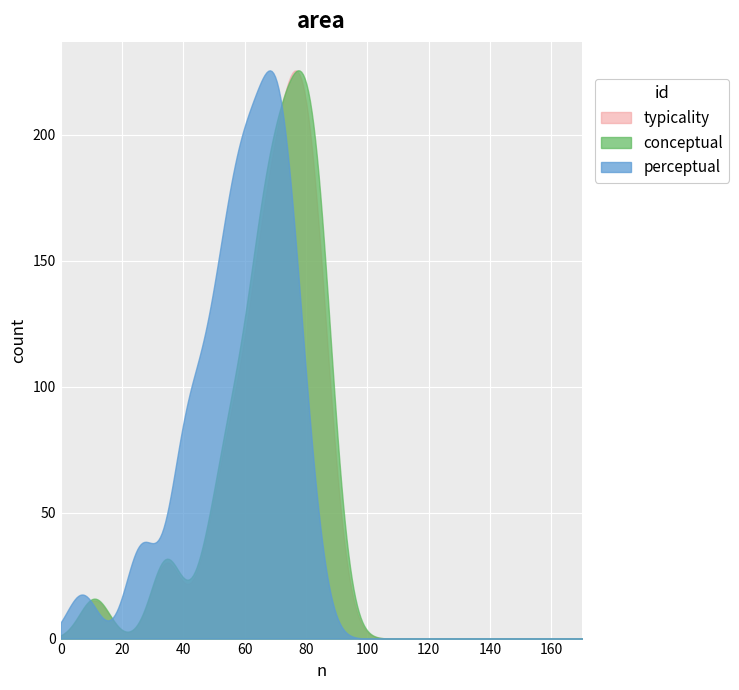

Reading left to right, what are all the values shown in this chart?

conceptual: 86.3	64.8	78.9	82.0	69.3	35.5	82.7	71.4	72.8	60.8	76.8	84.5	54.9	78.6	51.0	56.3	68.4	77.8	72.2	86.1	33.4	75.7	63.7	47.1	90.1	78.9	84.0	67.2	81.4	85.4	72.8	69.5	64.8	11.0	64.3	55.5	60.3	73.7	78.9
perceptual: 76.3	53.6	69.1	72.1	58.3	26.0	74.2	59.4	63.7	50.0	67.2	73.8	42.0	68.2	40.0	45.3	57.0	67.5	61.1	78.6	26.3	65.0	49.7	36.4	82.7	70.1	74.9	55.2	71.4	78.9	62.2	59.7	55.7	7.0	52.6	41.4	47.8	63.6	70.0
typicality: 76.3	64.8	78.9	82.0	69.3	35.5	82.7	71.4	72.8	60.8	76.8	84.5	54.9	78.6	51.0	56.3	68.4	77.8	72.2	86.1	33.4	75.7	63.7	47.1	90.1	78.9	84.0	67.2	81.4	85.4	72.8	69.5	64.8	11.0	64.3	55.5	60.3	73.7	78.9